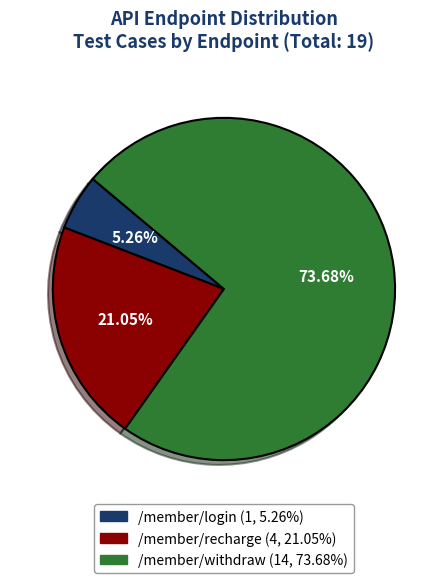

Is /member/withdraw the majority of the pie?

Yes